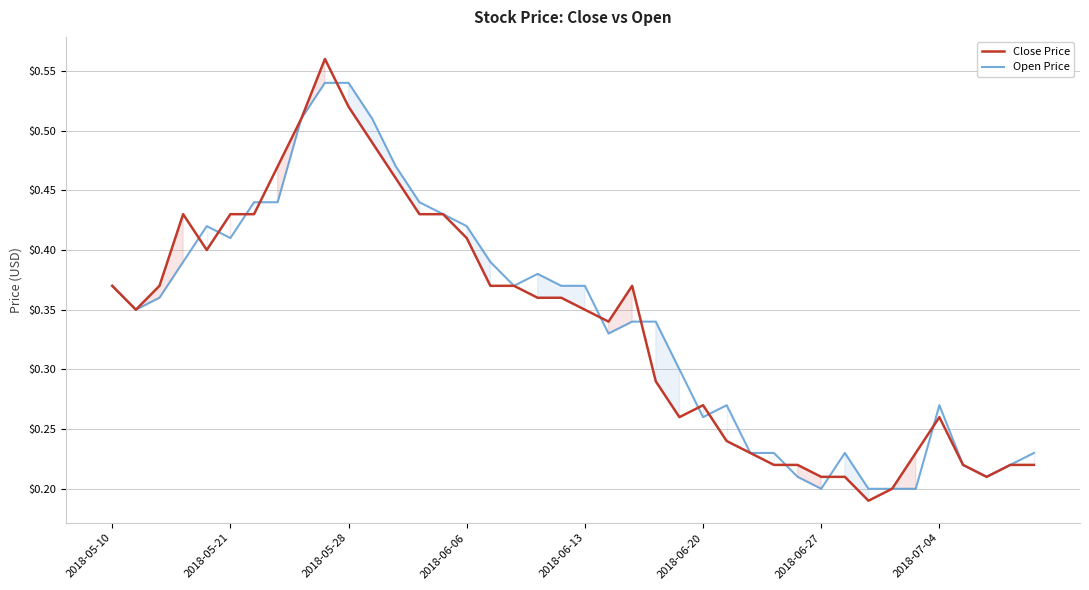

At how many categories does at least one series exceed 0?

40